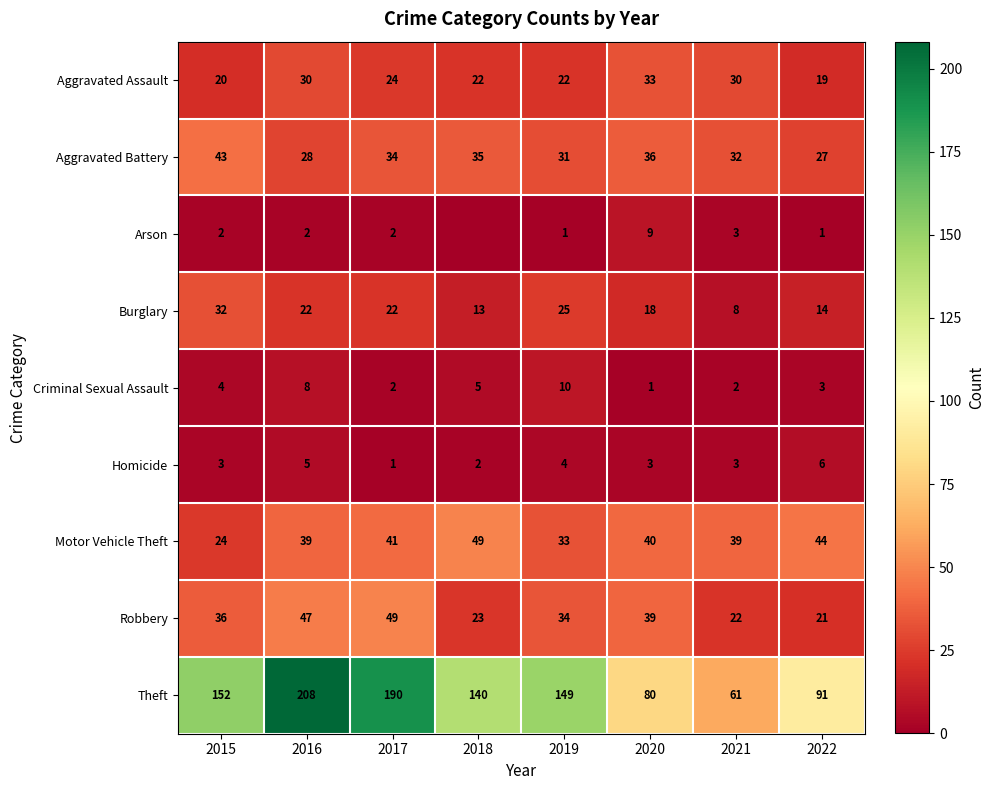

What is the sum of the Theft values at 2022 and 2021?

152